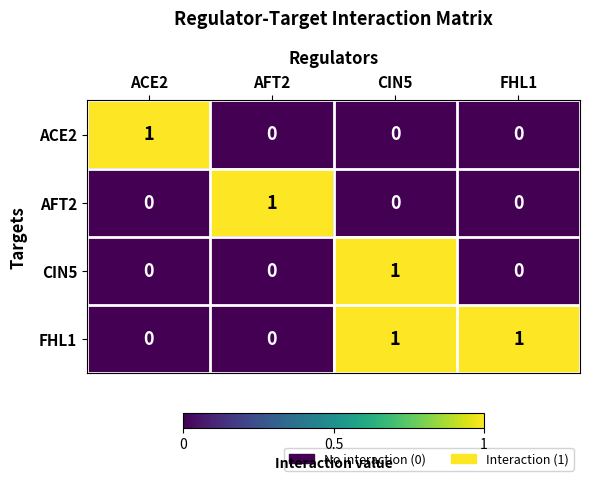

Count the number of categories in the chart.

4